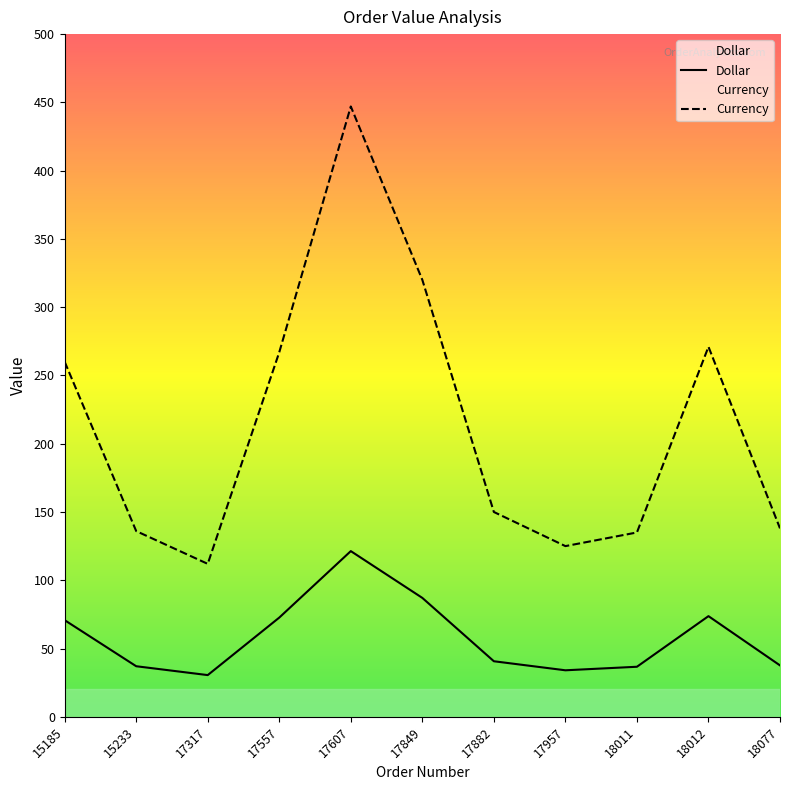

In Currency, how many points are higher than both neighbors (excluding endpoints)?

2